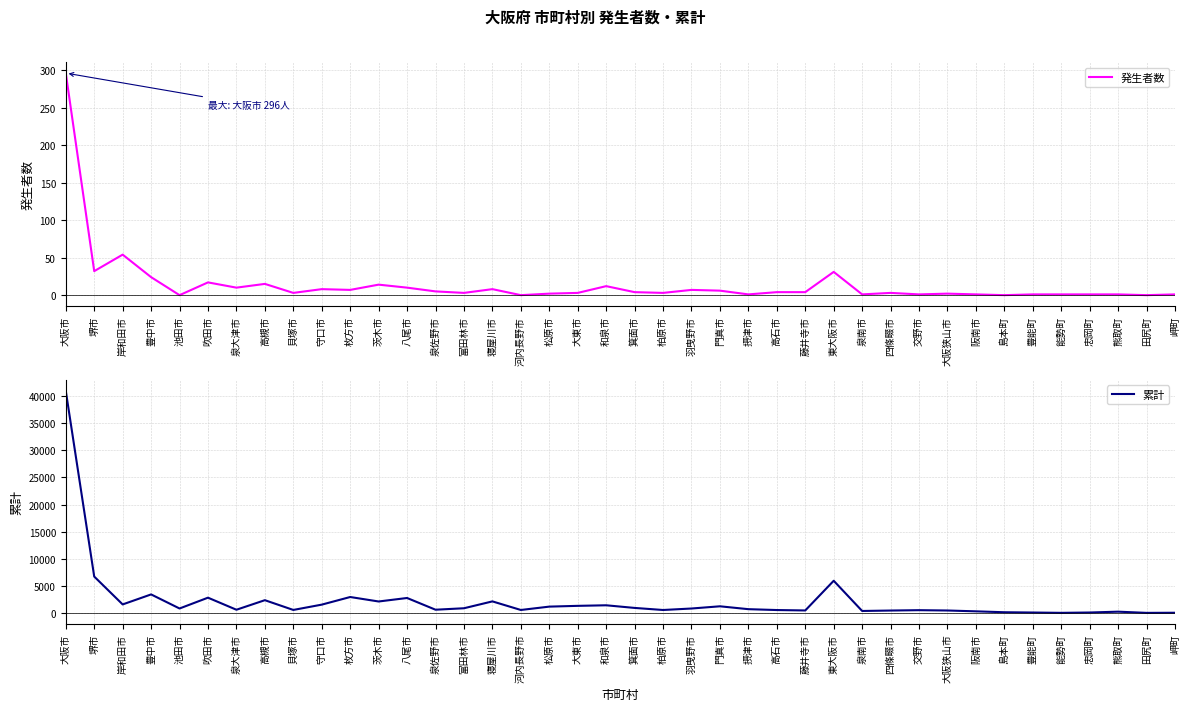

Where is 発生者数 nearest to the value 148?

岸和田市